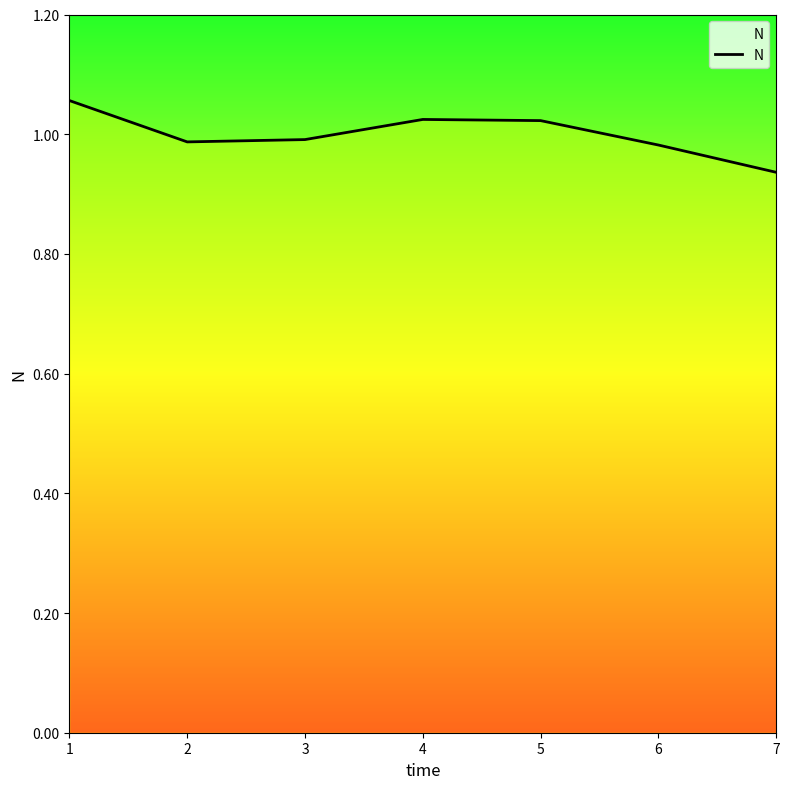

How many lines are shown in the chart?

1